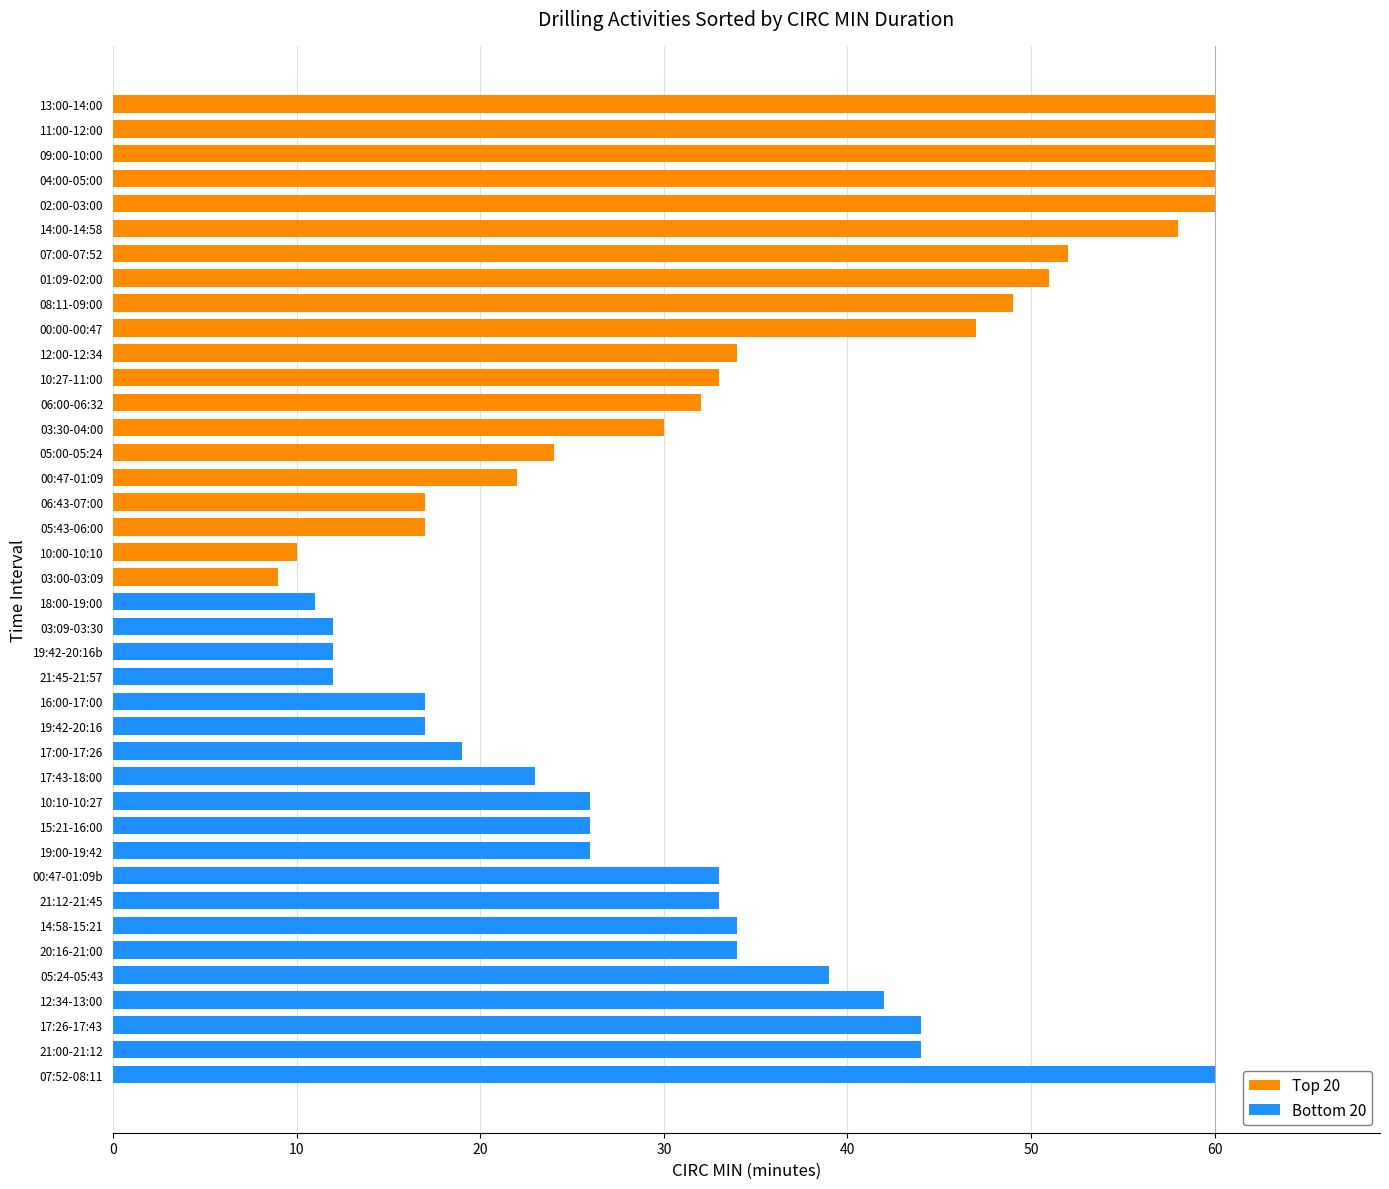

What is the greatest value displayed?

60